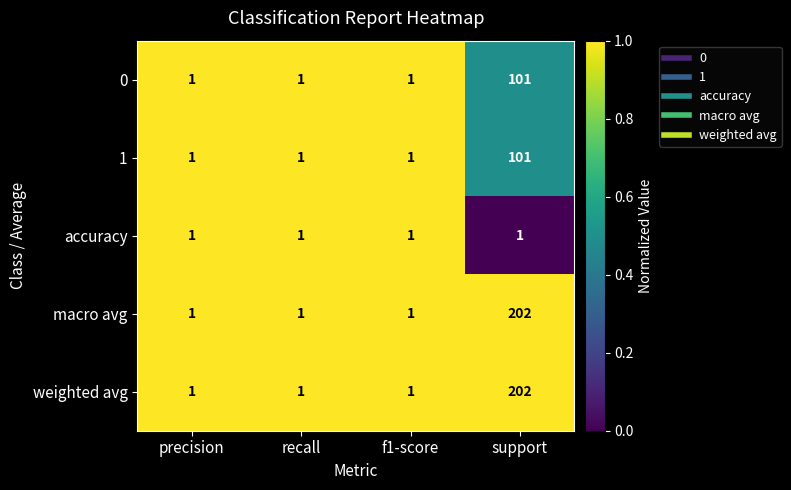

What is the difference between the maximum and minimum values in the weighted avg series?

201